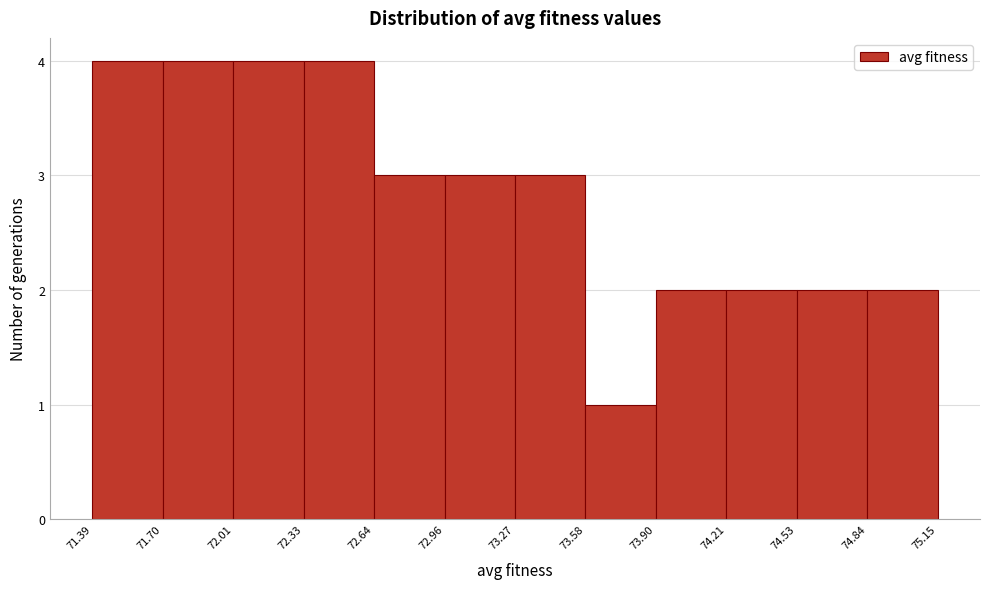

How tall is the bar that spans 72.01 to 72.33 on the x-axis? The values are not printed on the chart, so give them approximately, as read against the axis.

4